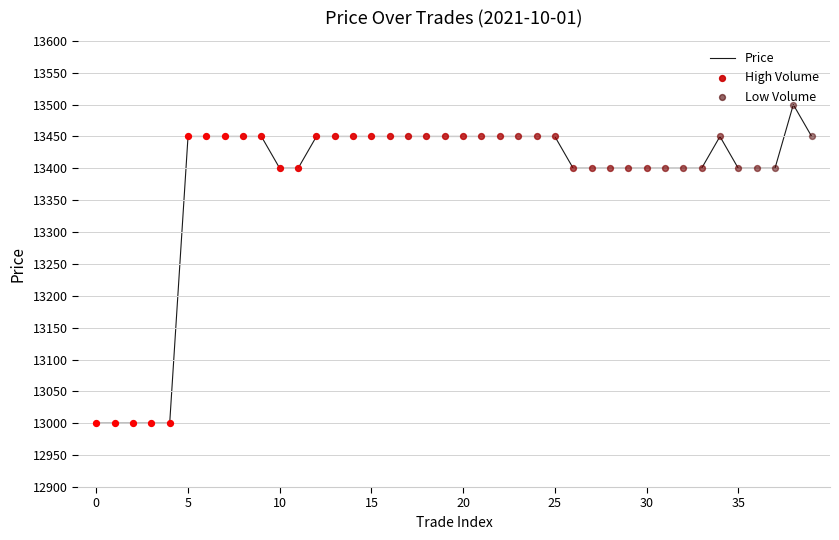

What is the difference between the maximum and minimum values?

500